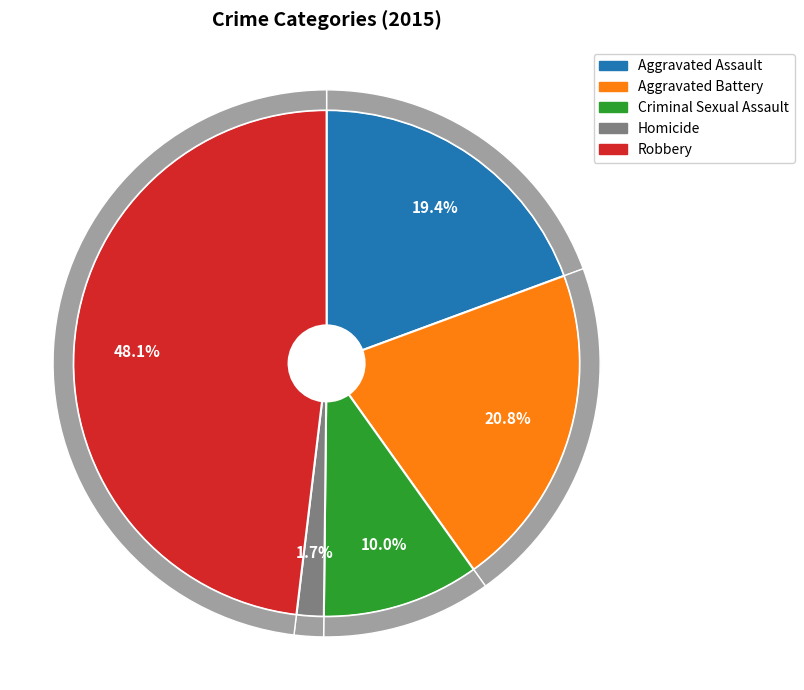

Combined, what portion of the pie is Criminal Sexual Assault and Aggravated Battery?

30.8%